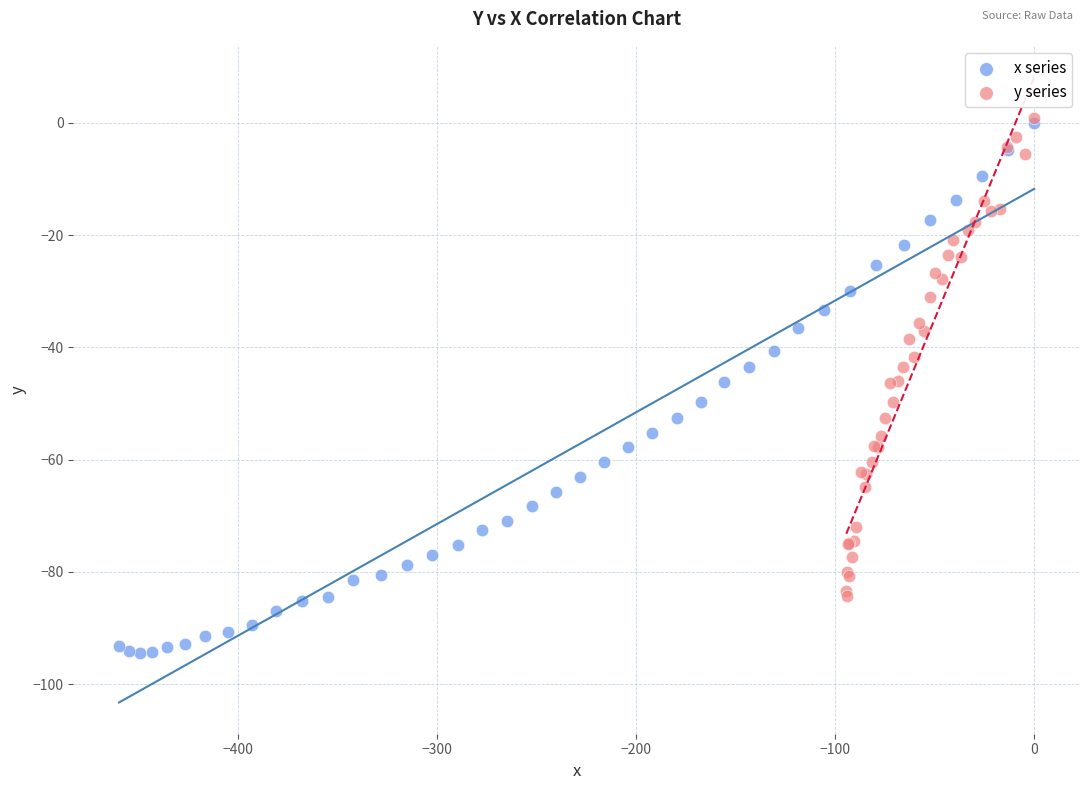

Which series has the widest spread of Y values?

x series